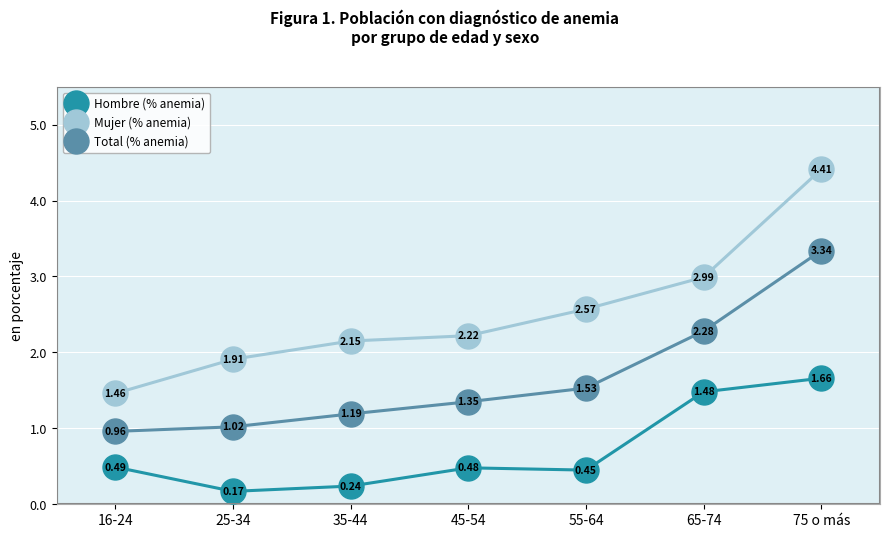

True or false: Total (% anemia) and Mujer (% anemia) intersect in this chart.

False